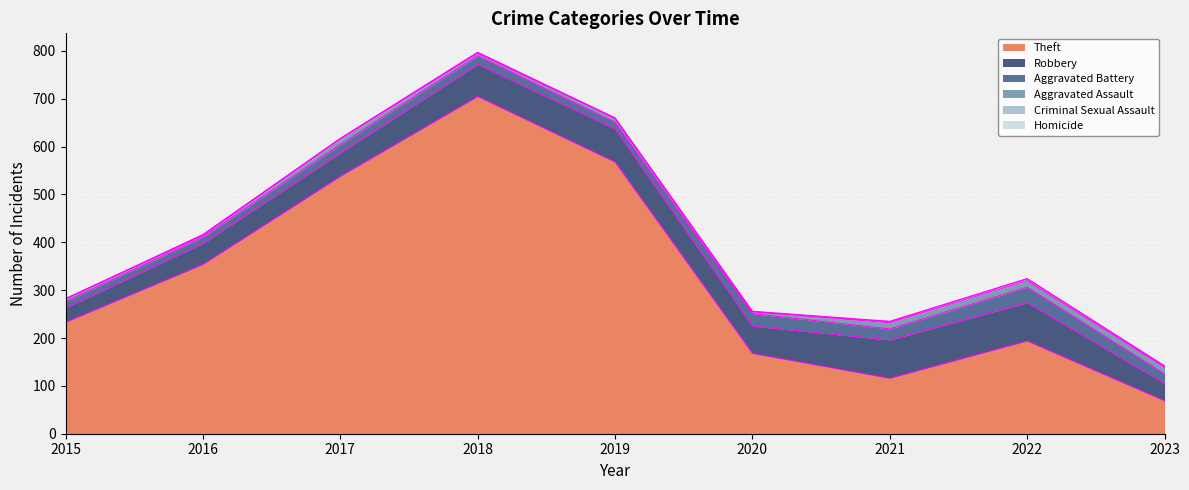

At which label does Theft reach its peak?

2018